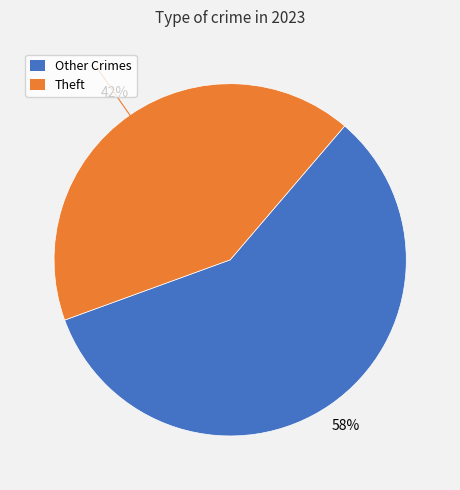

To the nearest percent, what is the difference between the largest and smallest slice percentages?

16%